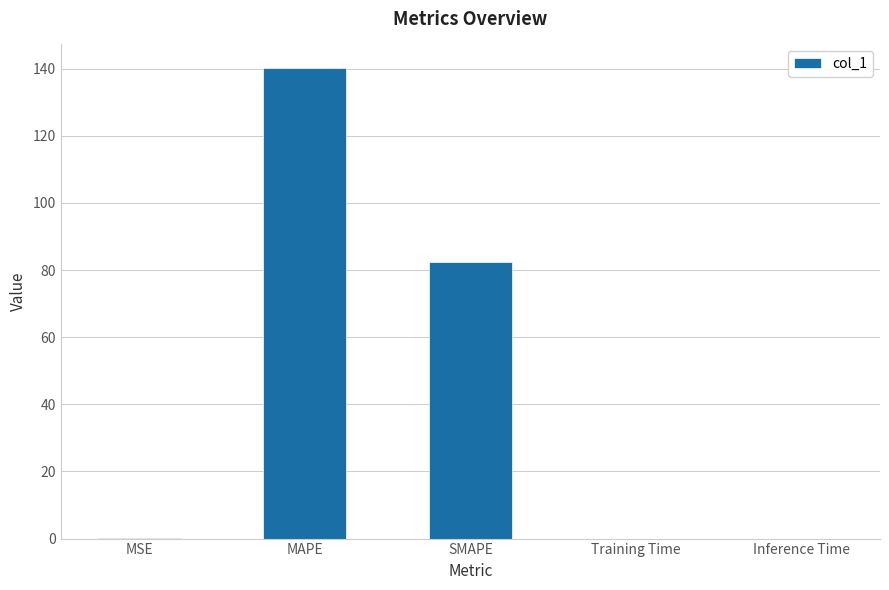

What is the sum of all values?

222.7